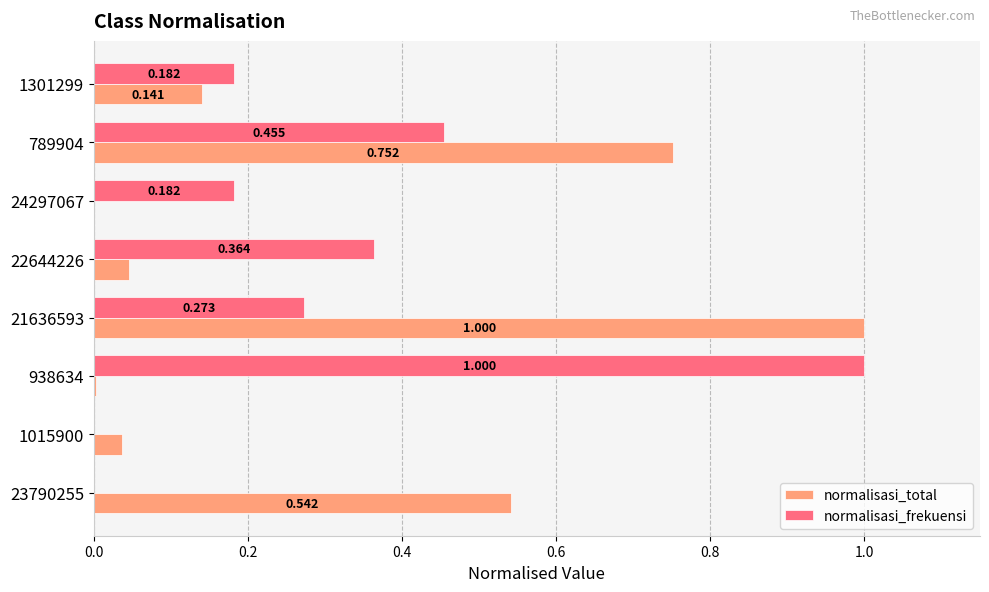

Which series changed the most between 938634 and 22644226?

normalisasi_frekuensi